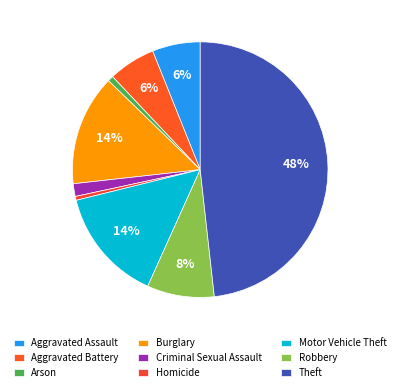

How many segments does this pie chart have?

9